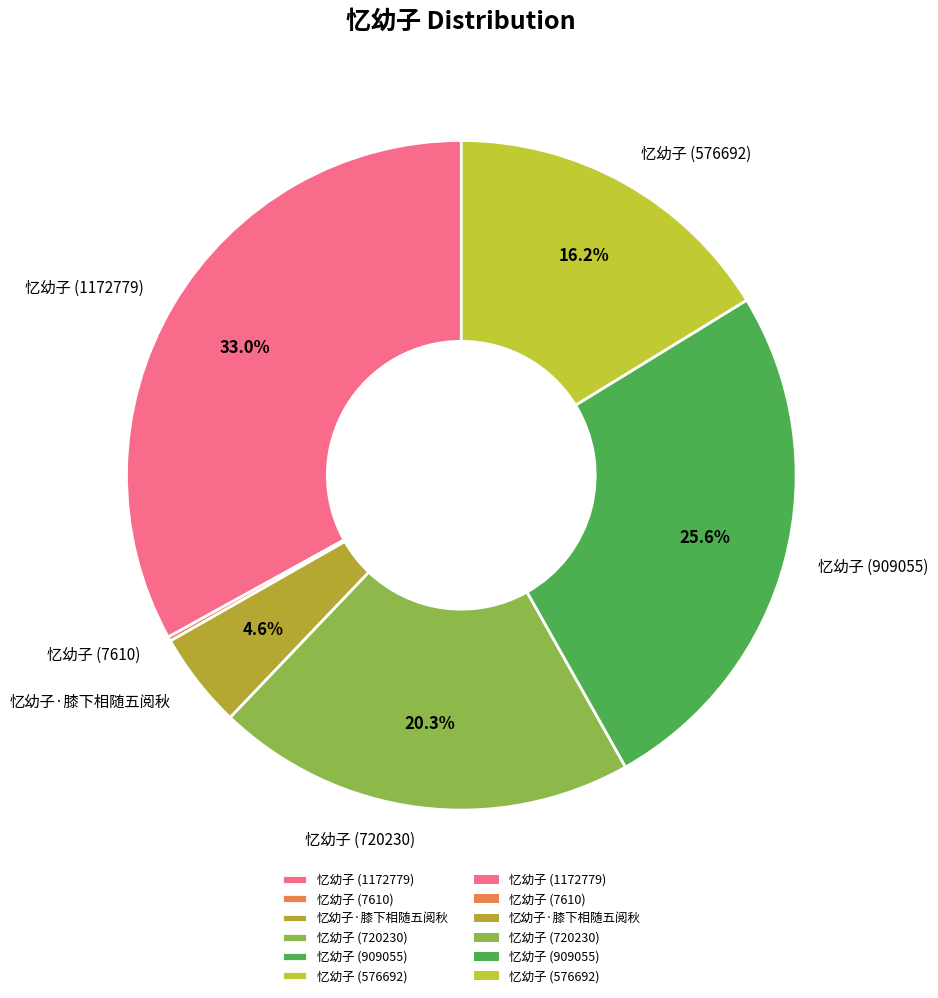

Does 忆幼子·膝下相随五阅秋 account for over 50% of the chart?

No